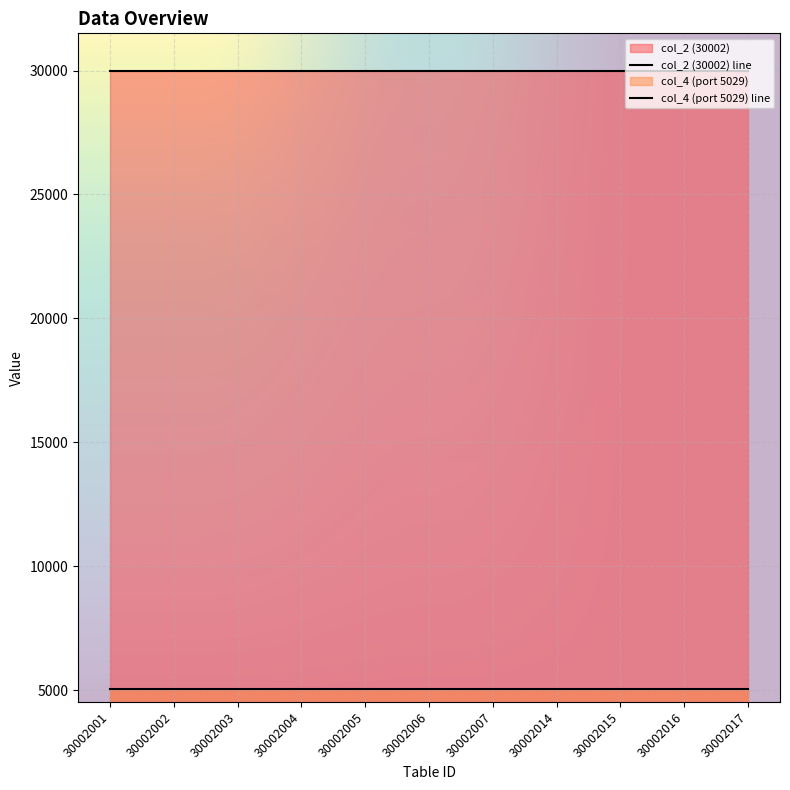

True or false: col_4 (port 5029) and col_2 (30002) intersect in this chart.

False